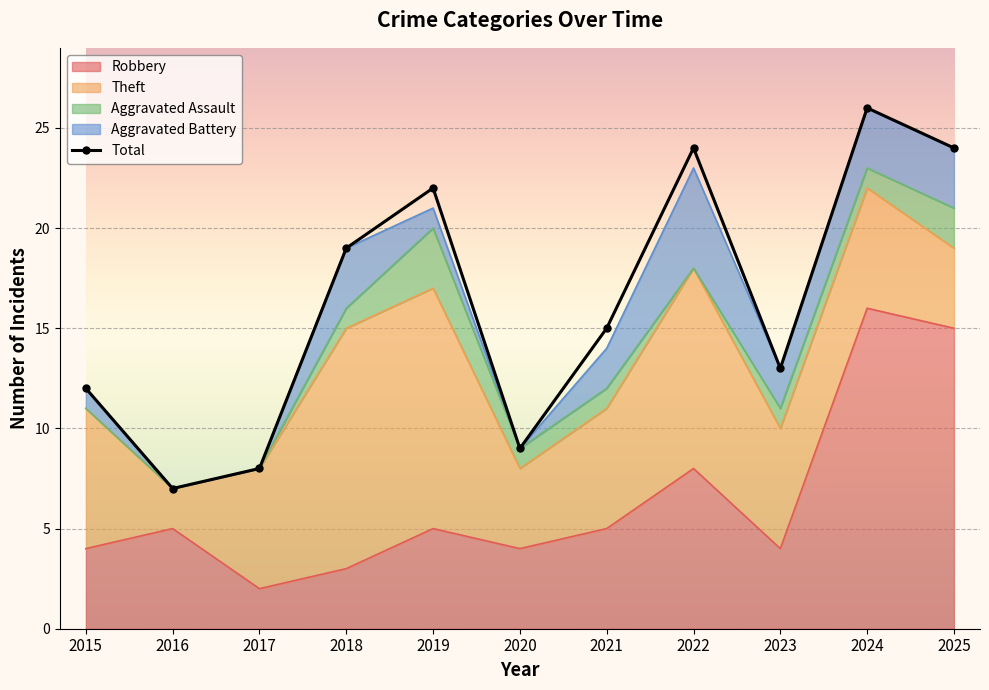

At which label is the value closest to 16?

2021